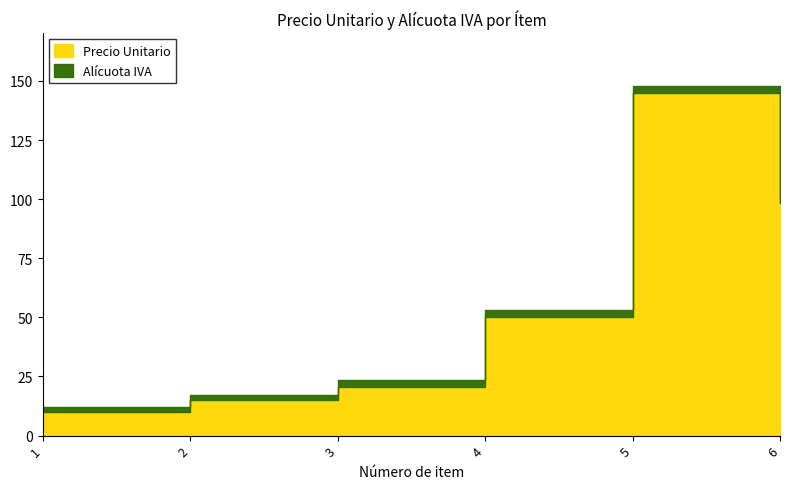

Which series has the largest total across all categories?

Precio Unitario